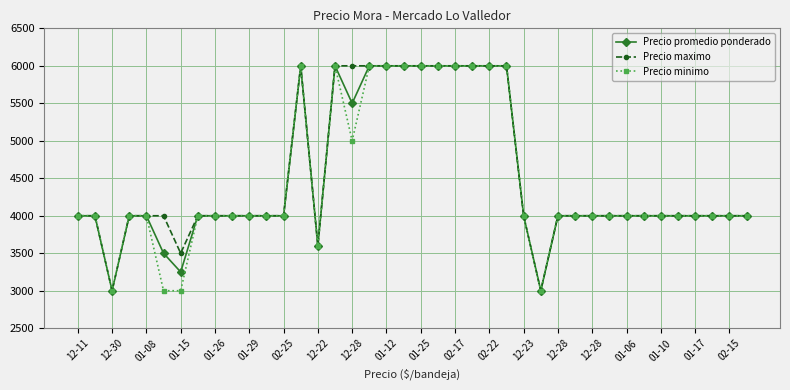

What is the value of the Precio minimo point at the 11th from the left?

4000